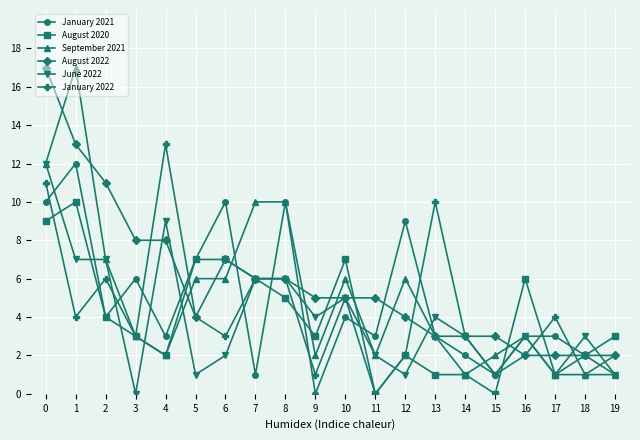

How many categories are shown in the chart?

20